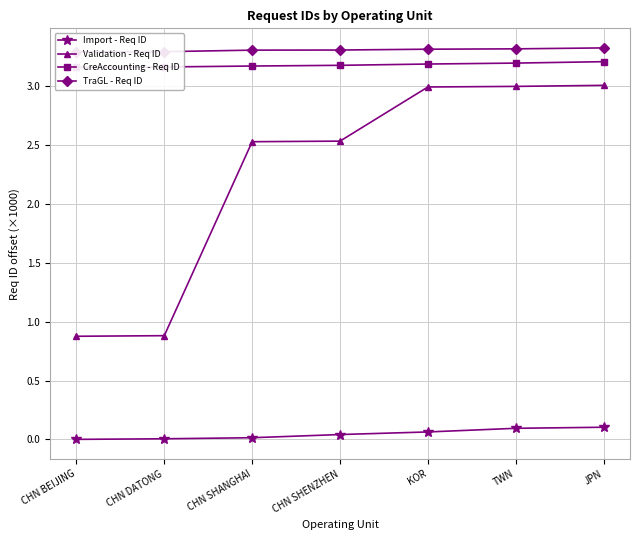

At which label does Validation - Req ID reach its peak?

JPN